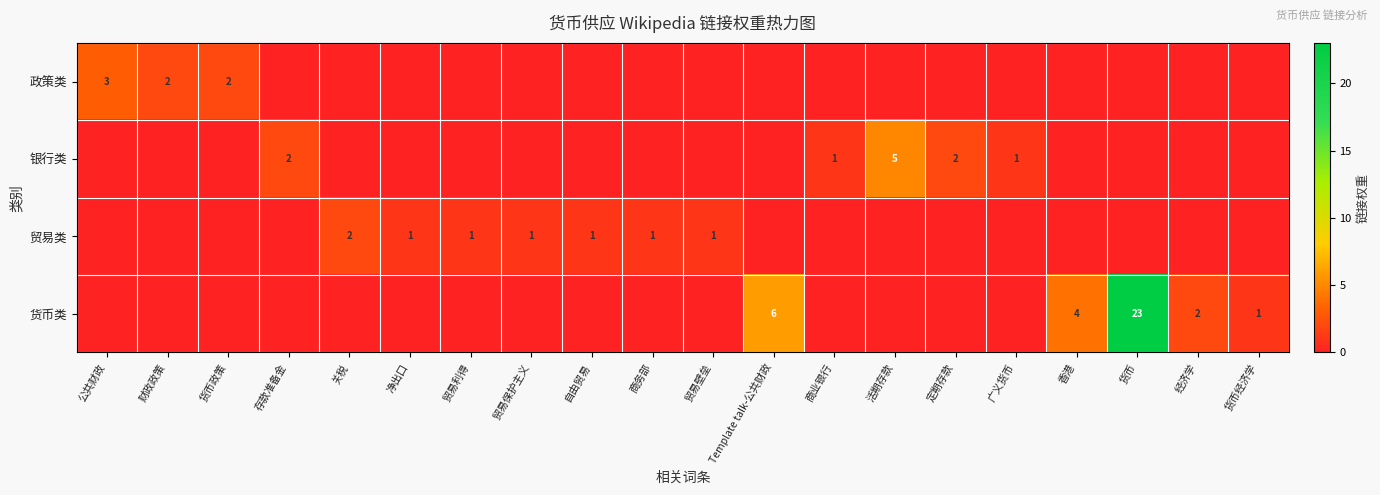

Which series has the largest total across all categories?

货币类